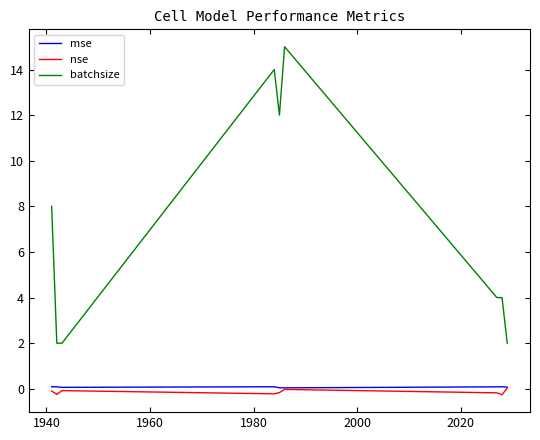

What is the maximum value shown in the chart?

15.0